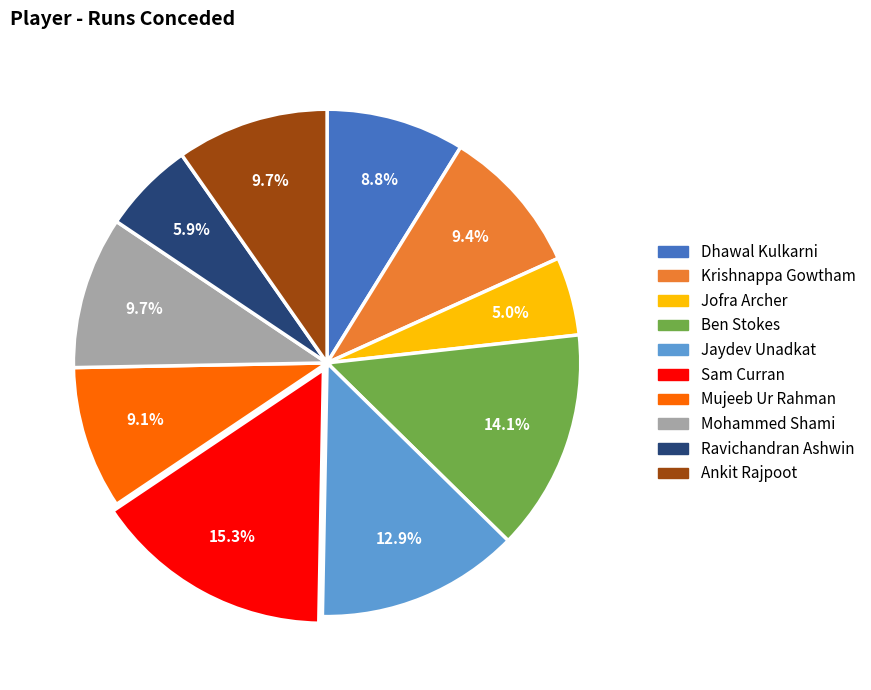

How many slices are in this pie chart?

10